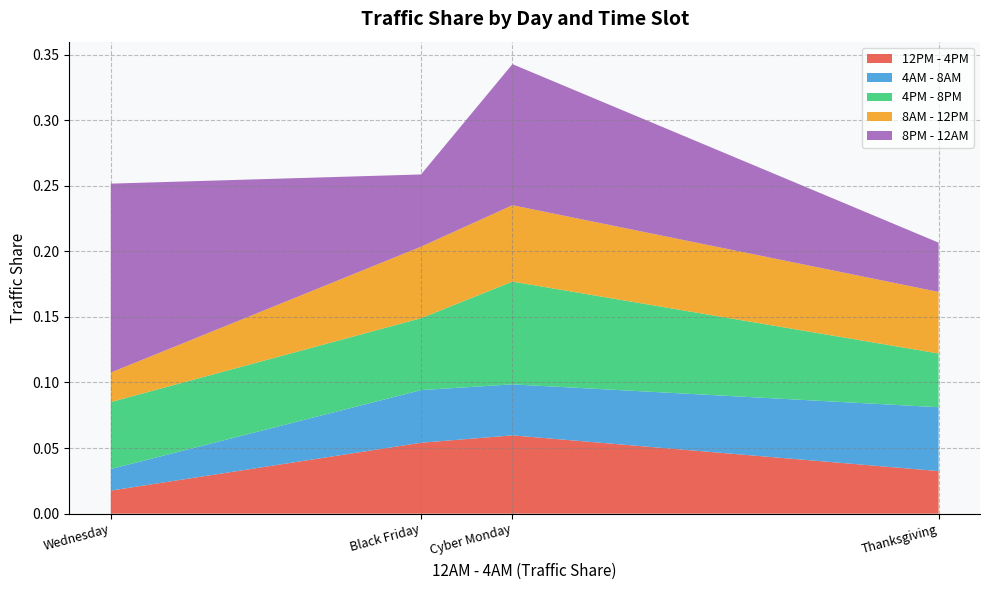

Reading right to left, list all the values displayed in this chart.

12PM - 4PM: Thanksgiving=0.0	Cyber Monday=0.1	Black Friday=0.1	Wednesday=0.0
4AM - 8AM: Thanksgiving=0.0	Cyber Monday=0.0	Black Friday=0.0	Wednesday=0.0
4PM - 8PM: Thanksgiving=0.0	Cyber Monday=0.1	Black Friday=0.1	Wednesday=0.1
8AM - 12PM: Thanksgiving=0.0	Cyber Monday=0.1	Black Friday=0.1	Wednesday=0.0
8PM - 12AM: Thanksgiving=0.0	Cyber Monday=0.1	Black Friday=0.1	Wednesday=0.1